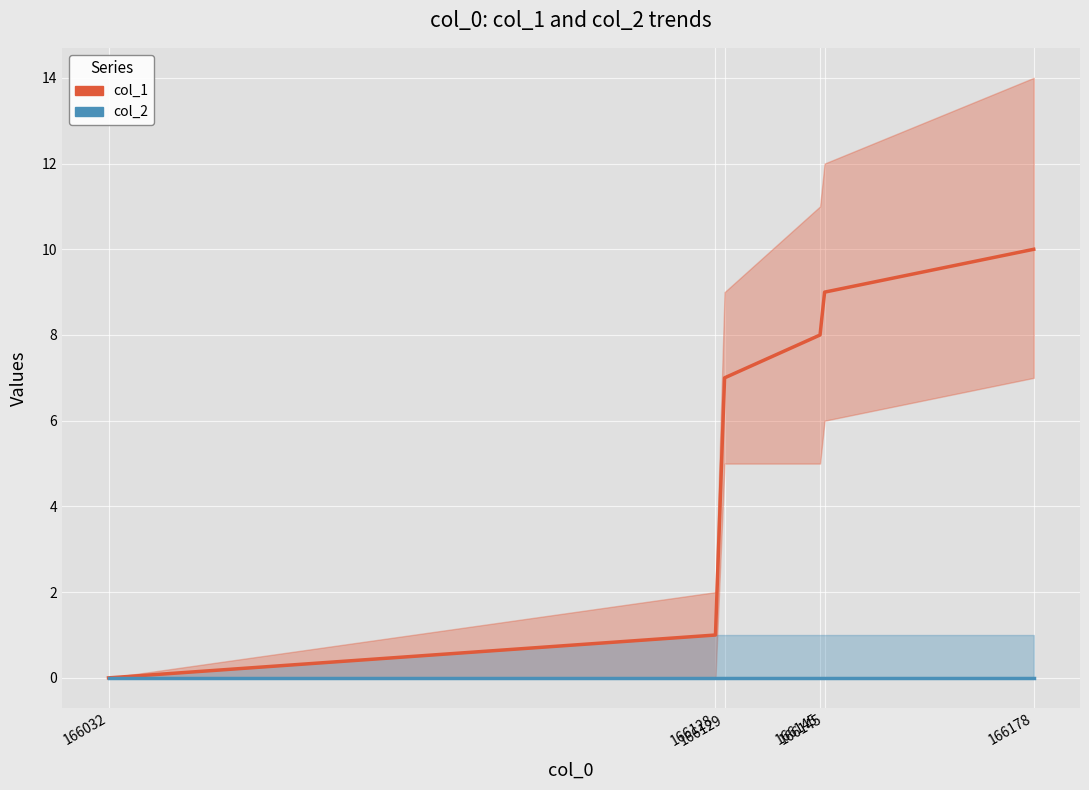

Which series has the largest total across all categories?

col_1